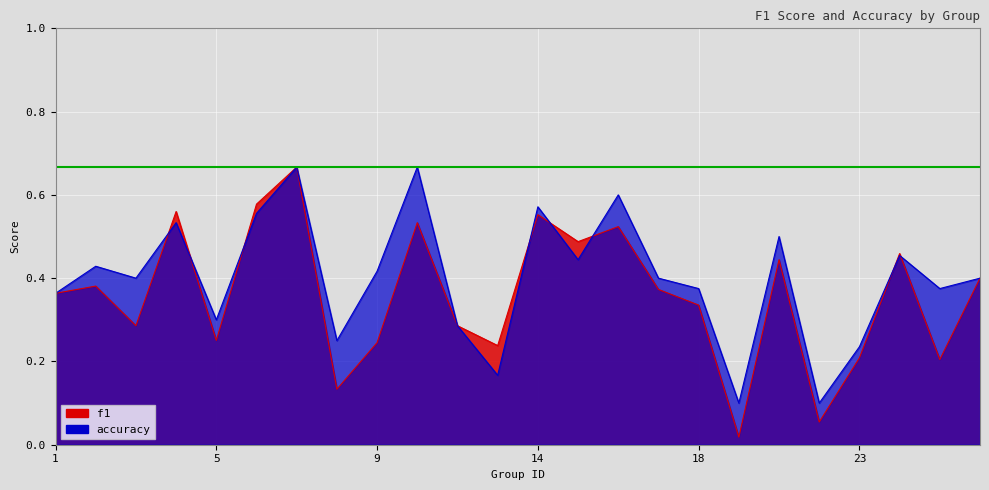

True or false: f1 and accuracy intersect in this chart.

True